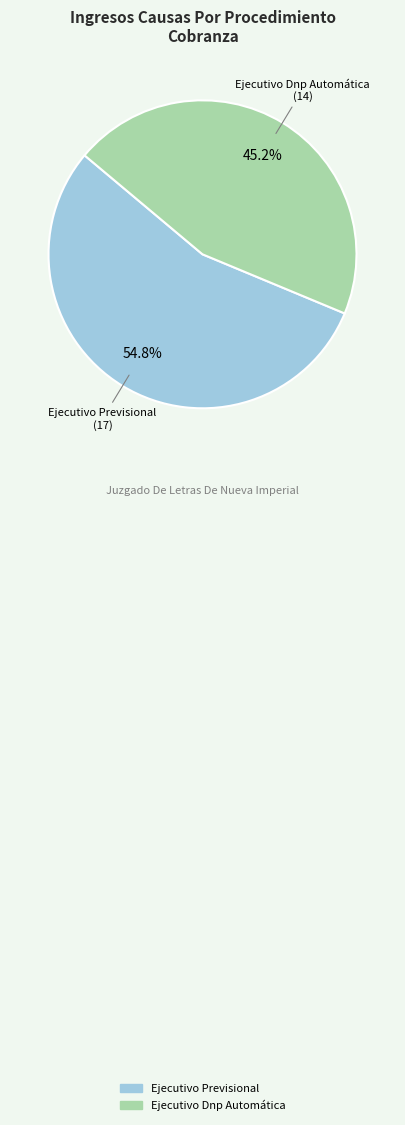

To the nearest percent, what portion does Ejecutivo Dnp Automática represent?

45%